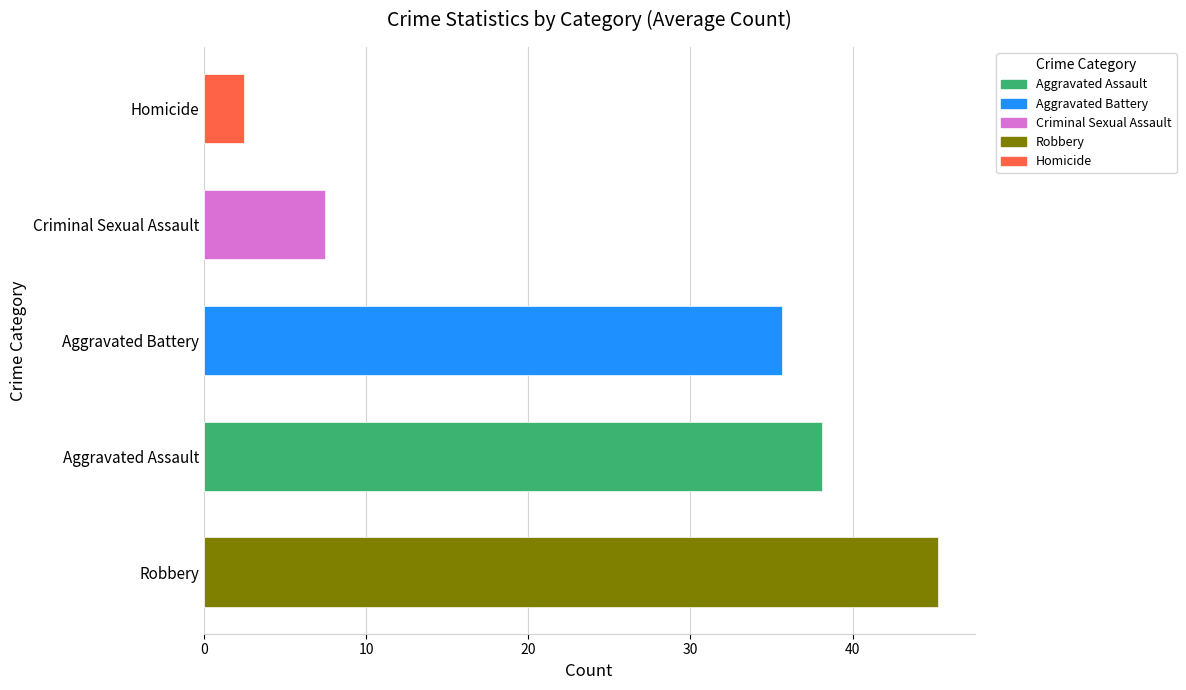

What is the difference between the second highest and second lowest values in the Aggravated Battery series?

10